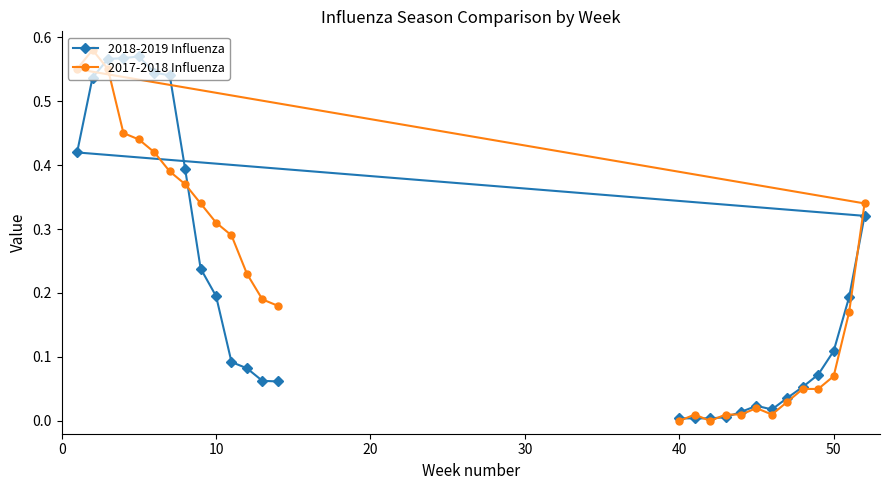

The 2018-2019 Influenza series shows 0.0 at 50. True or false?

False